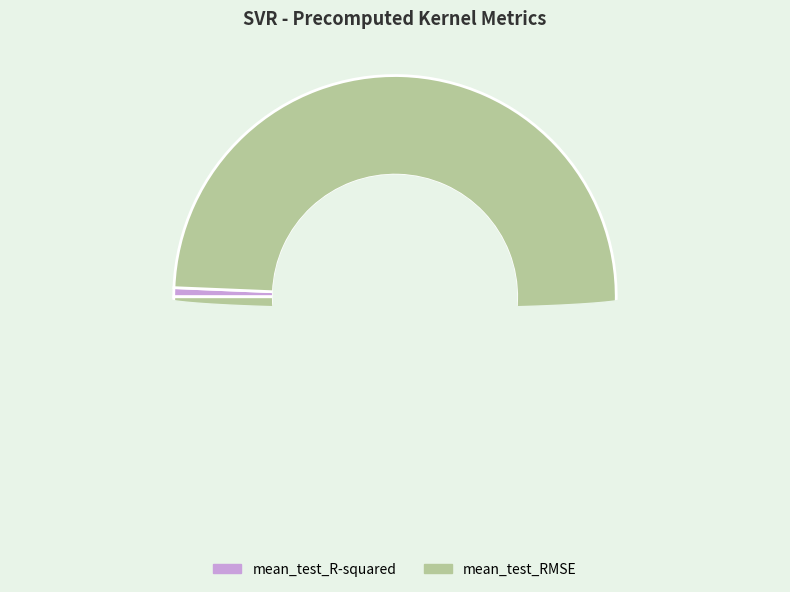

Rank the categories by value from lowest to highest.

mean_test_R-squared, mean_test_RMSE